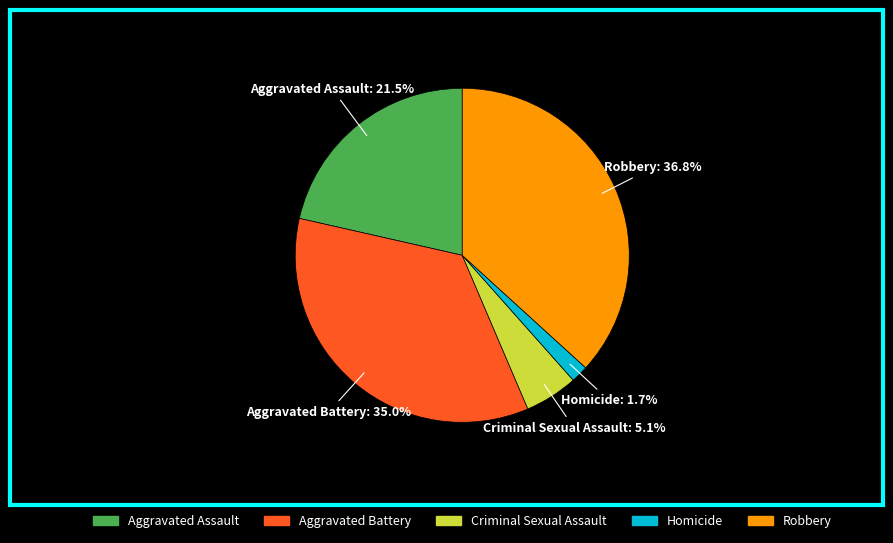

Is Criminal Sexual Assault the majority of the pie?

No